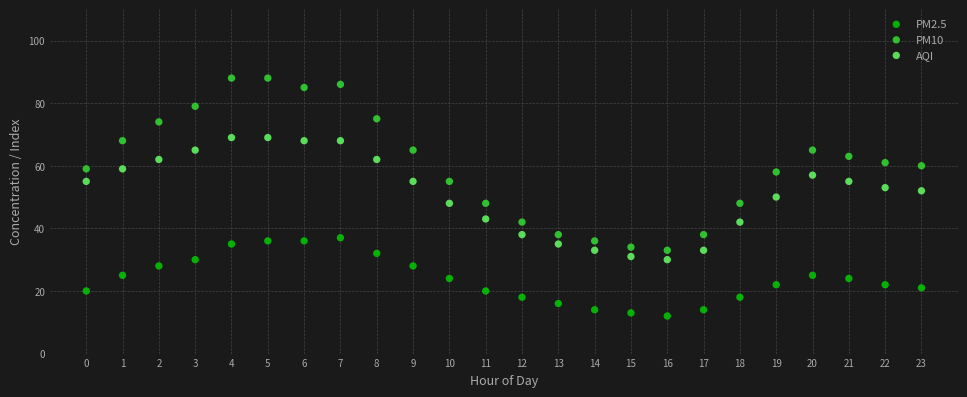

Across all data points, what is the range of Y values (max minus min)?

76